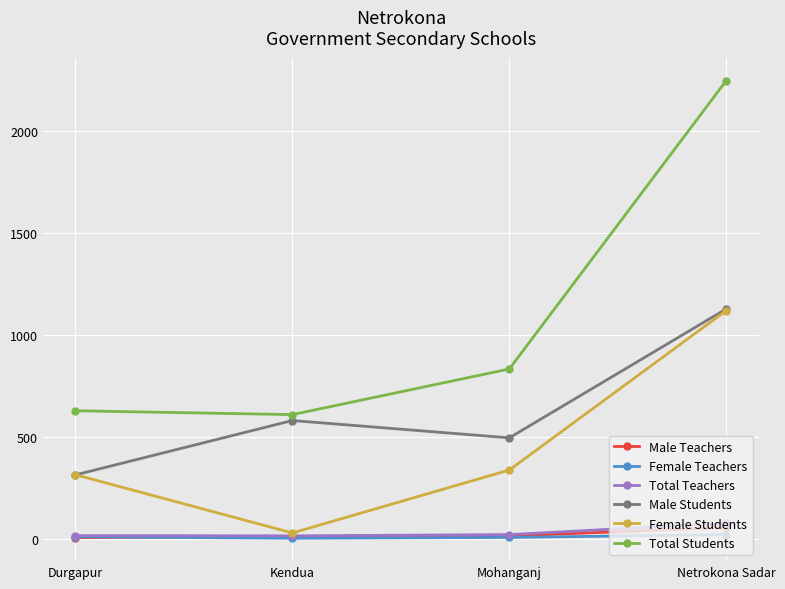

True or false: Female Students has more than 0 interior local peaks.

False